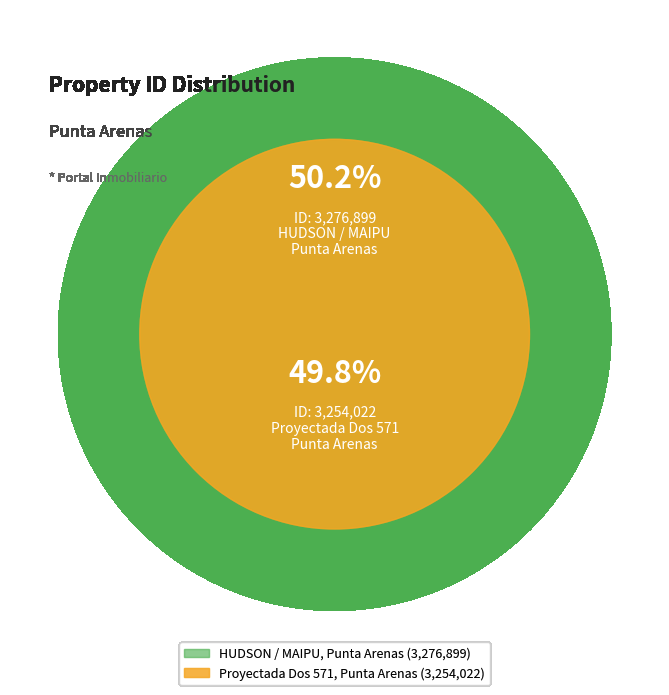

How many slices are in this pie chart?

2